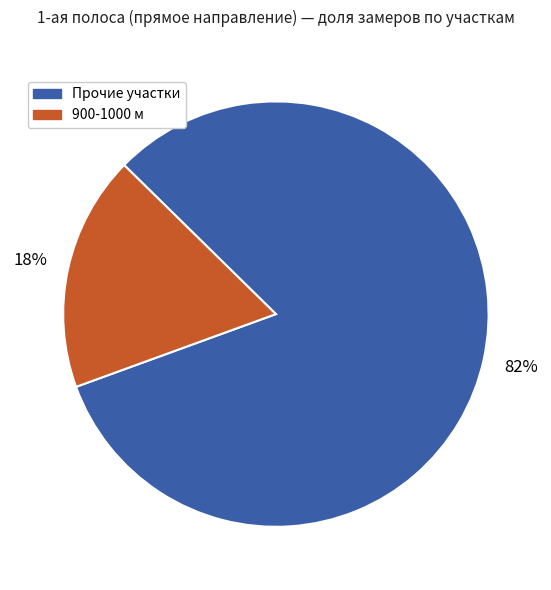

Does any single category account for the majority?

Yes